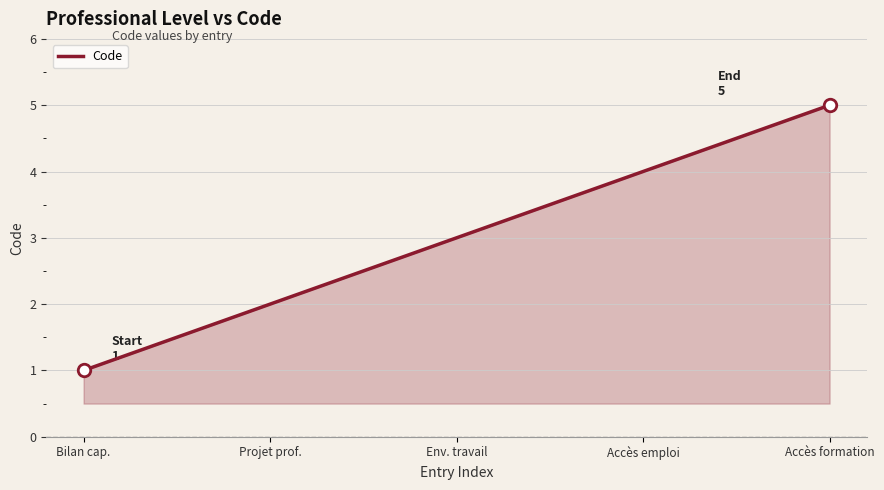

Reading left to right, extract all data points from this chart.

1	2	3	4	5